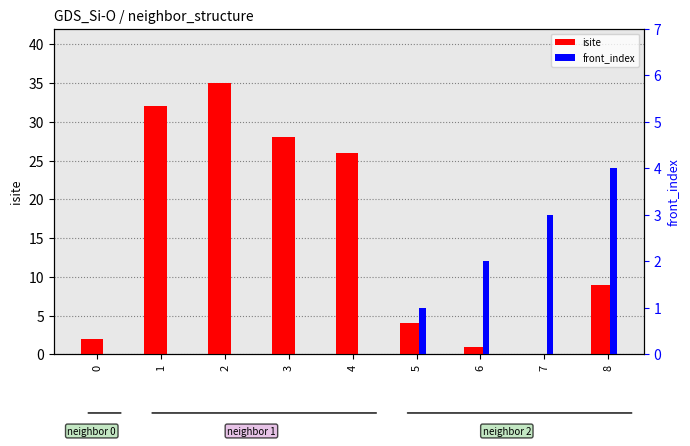

How many bars are there in total?

18